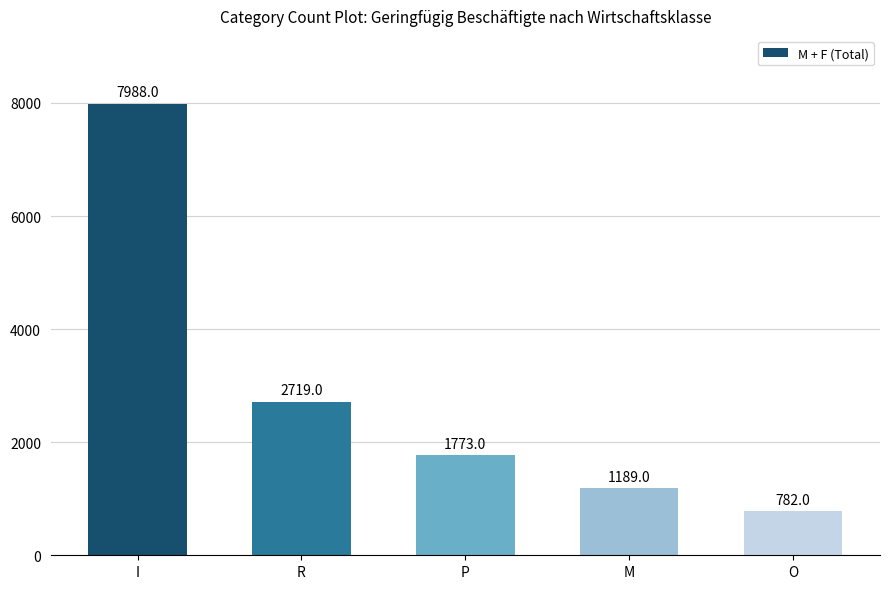

Reading left to right, transcribe all the data shown in this chart.

I=7988	R=2719	P=1773	M=1189	O=782